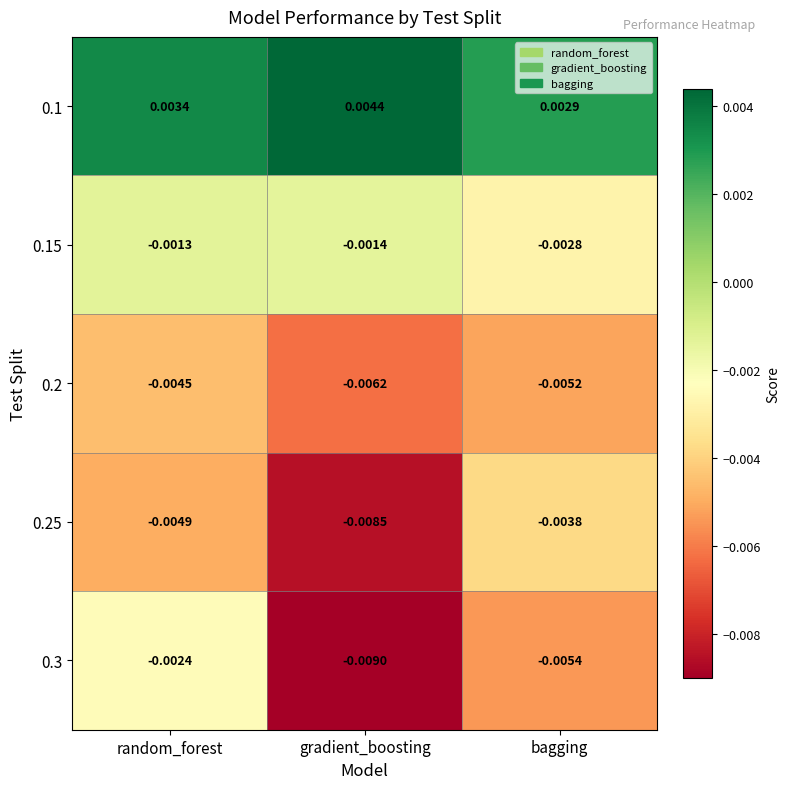

At which category does the chart reach its peak across all series?

gradient_boosting